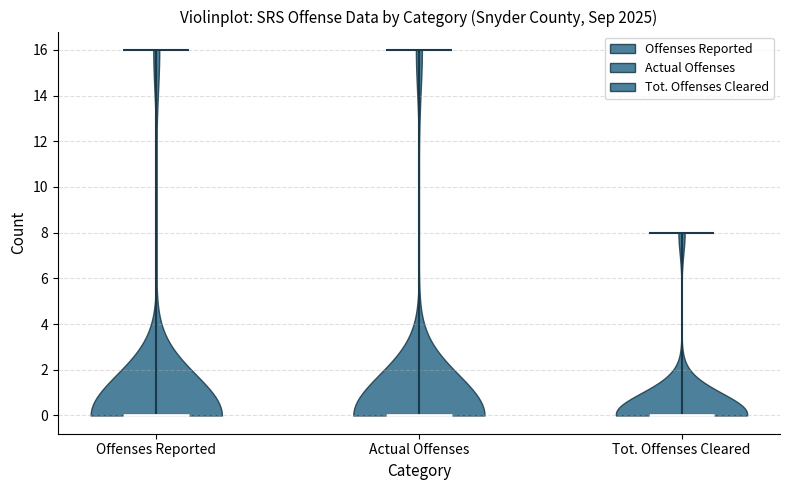

Reading left to right, read every violin against the y-axis: where its median line is, and the lowest and highest points it reaches. The values are not printed on the chart, so give them approximately, as read against the axis.

Offenses Reported: median line 0, lowest point 0, highest point 16
Actual Offenses: median line 0, lowest point 0, highest point 16
Tot. Offenses Cleared: median line 0, lowest point 0, highest point 8